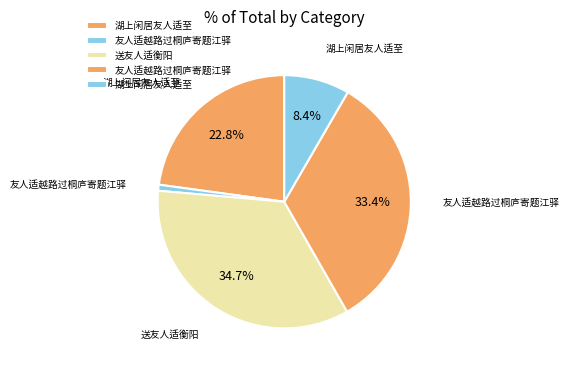

How many slices are in this pie chart?

5